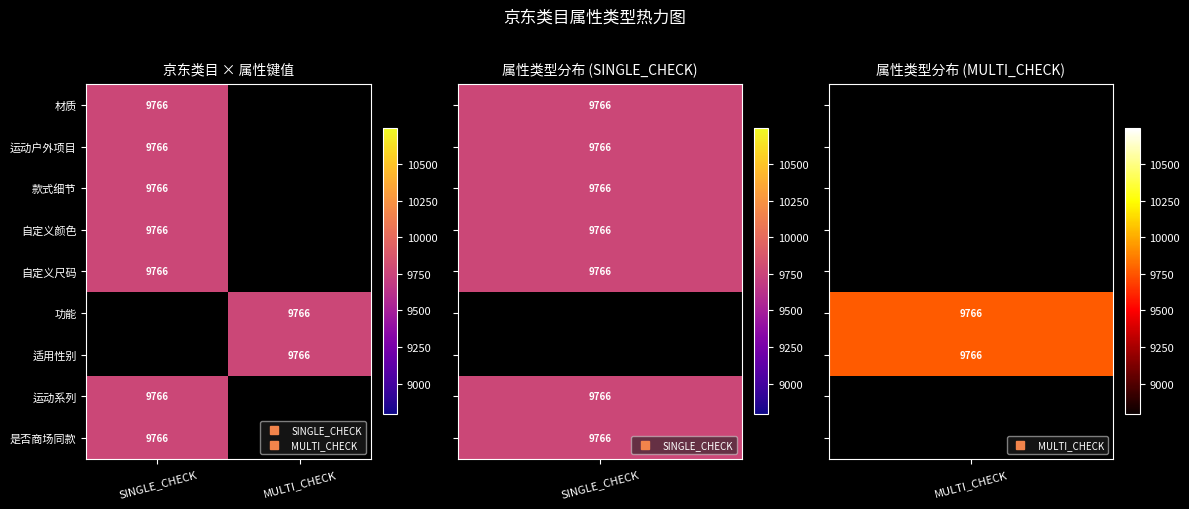

List the labels in order of outdoorSportsType value, smallest first.

outdoorSportsType, material